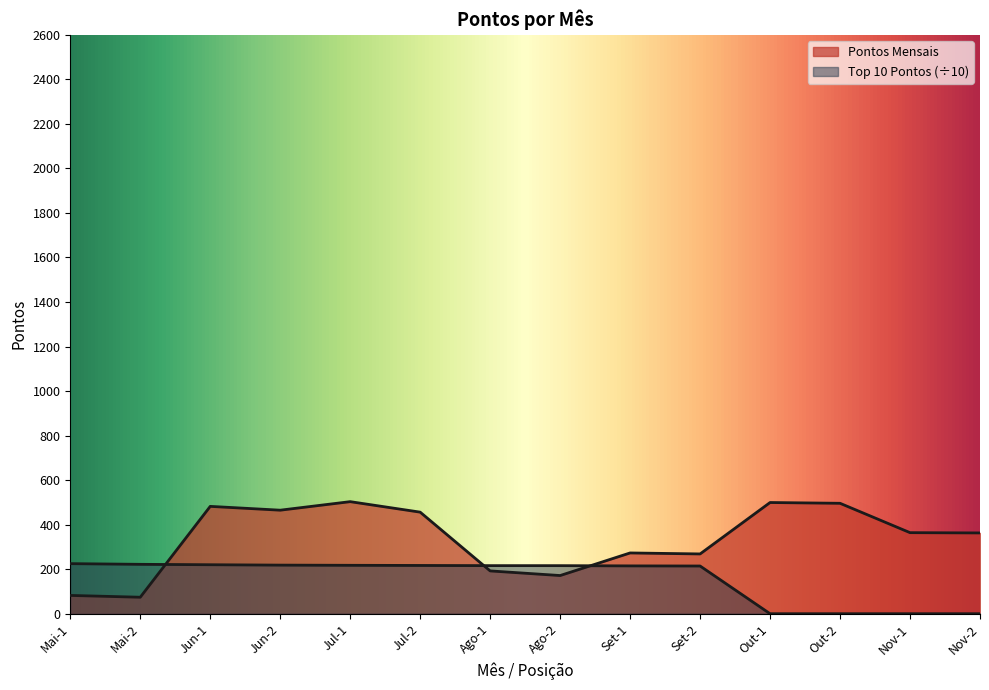

True or false: Pontos Mensais has a value of 200.3 at Nov-2.

False